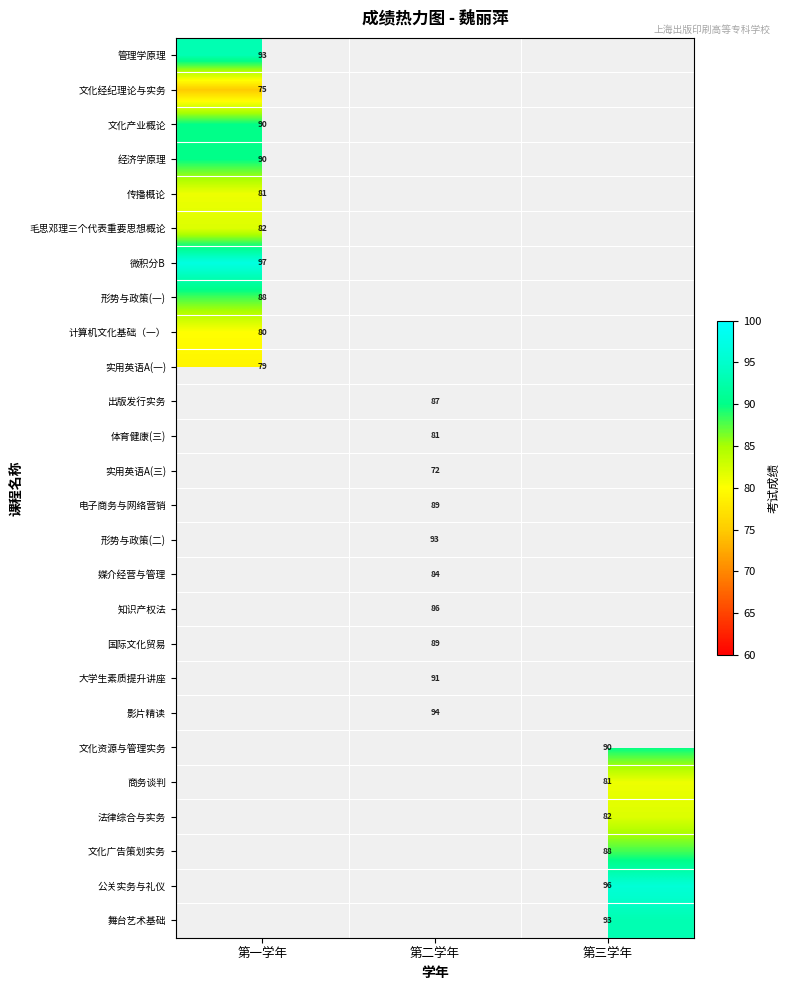

The 大学生素质提升讲座 series shows 19 at 第二学年. True or false?

False